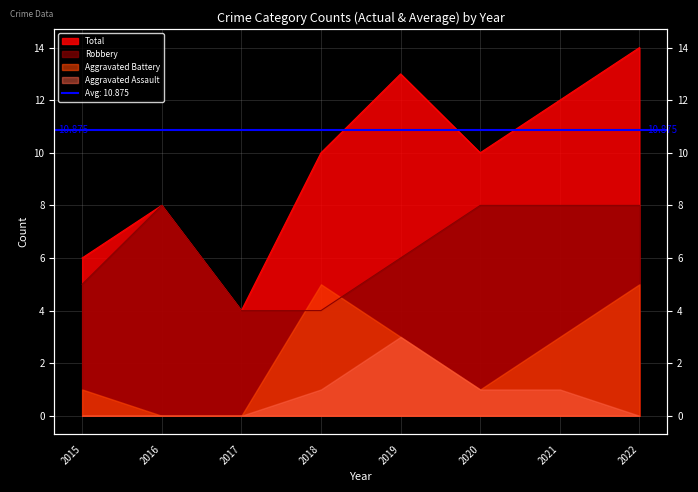

What is the difference between the second highest and minimum values in the Total series?

9